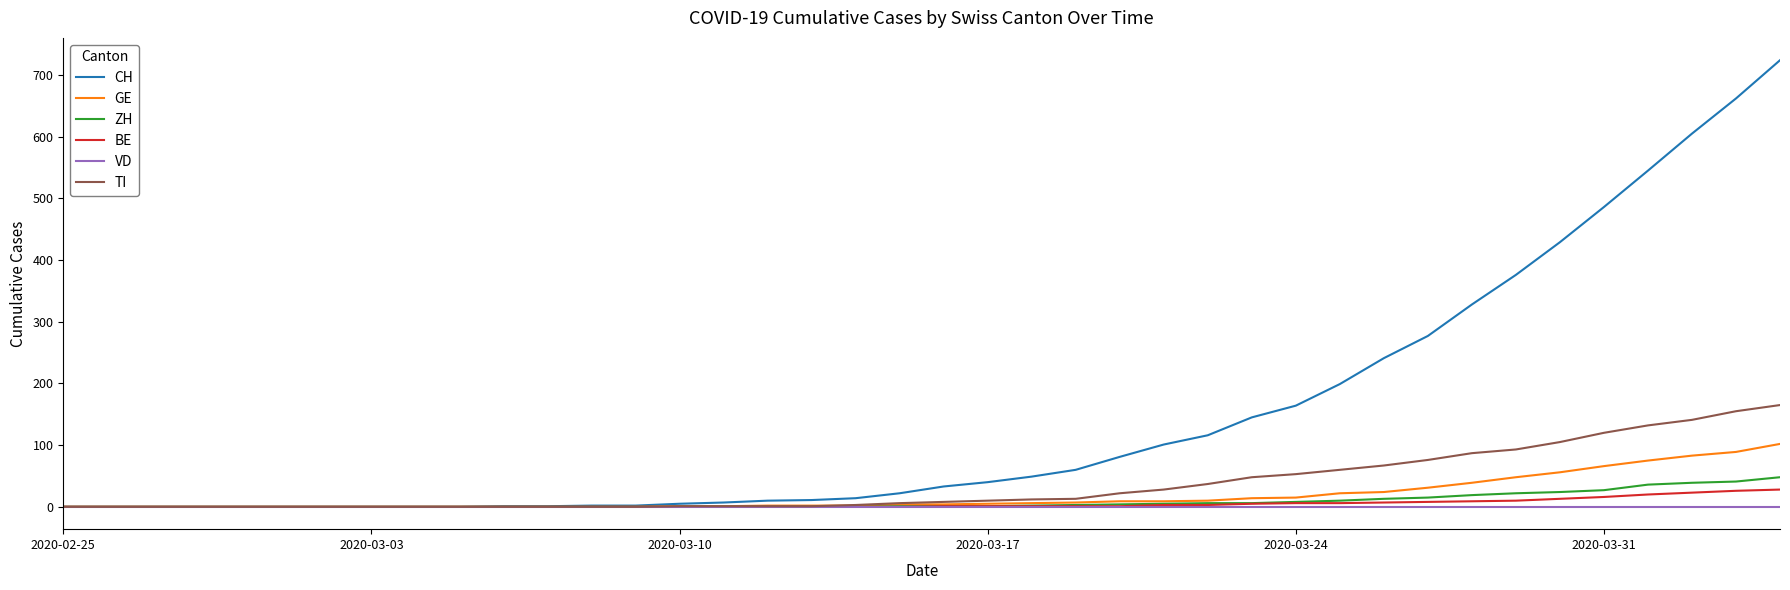

Which series has the widest spread of values?

CH